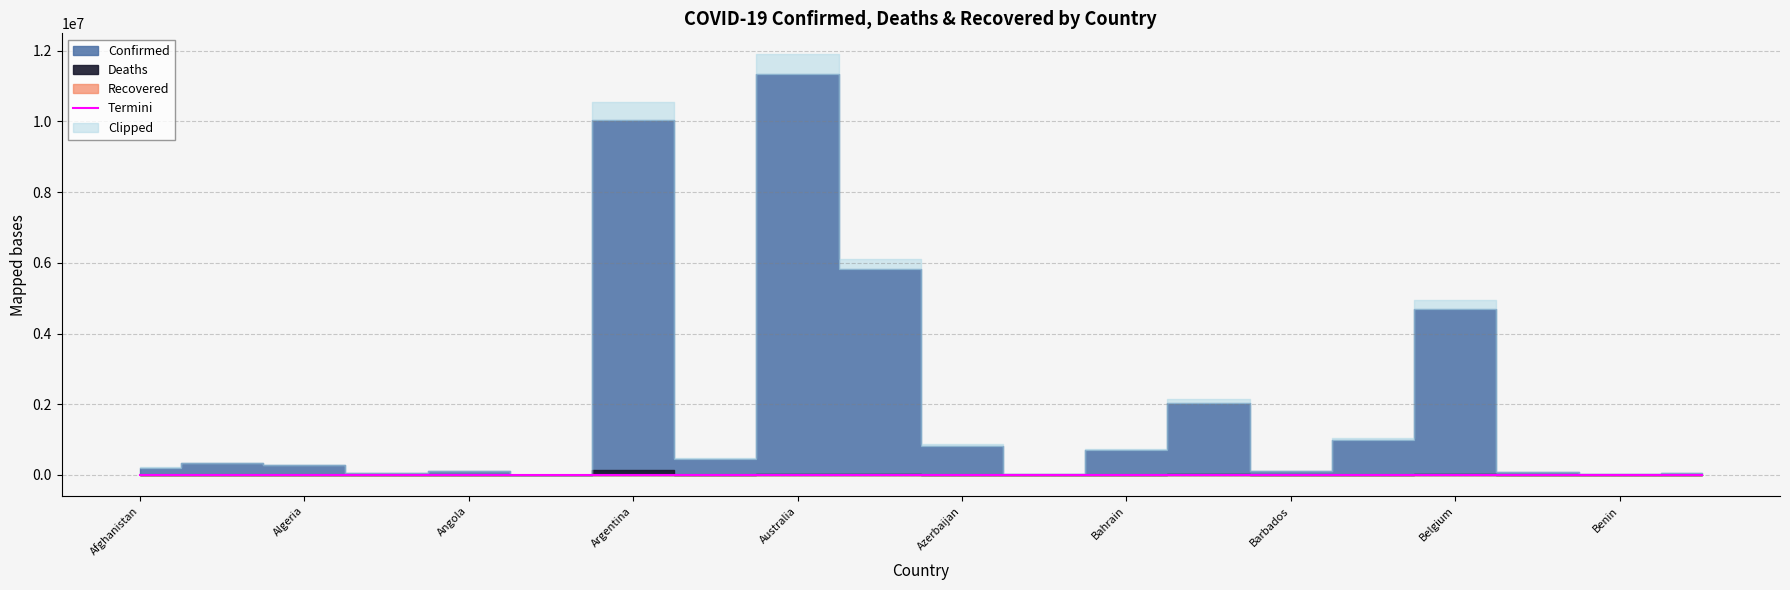

What is the approximate value of Confirmed at Afghanistan, to the nearest 10?

208980